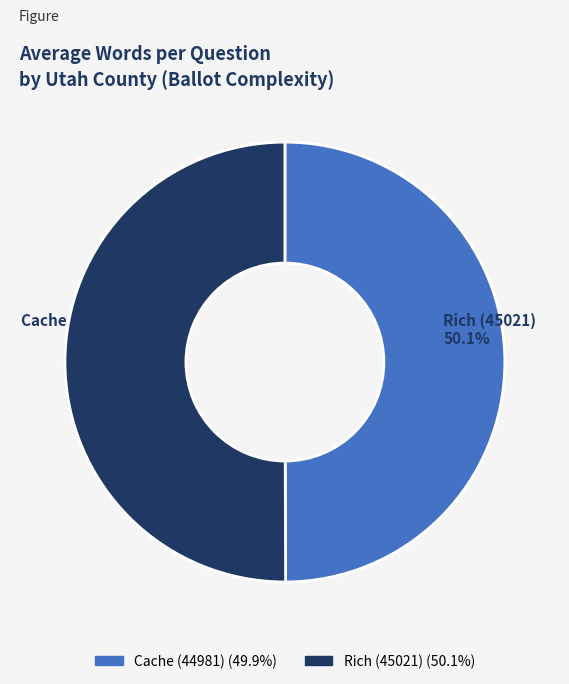

Is it true that Rich (45021) is 50% of the pie?

True